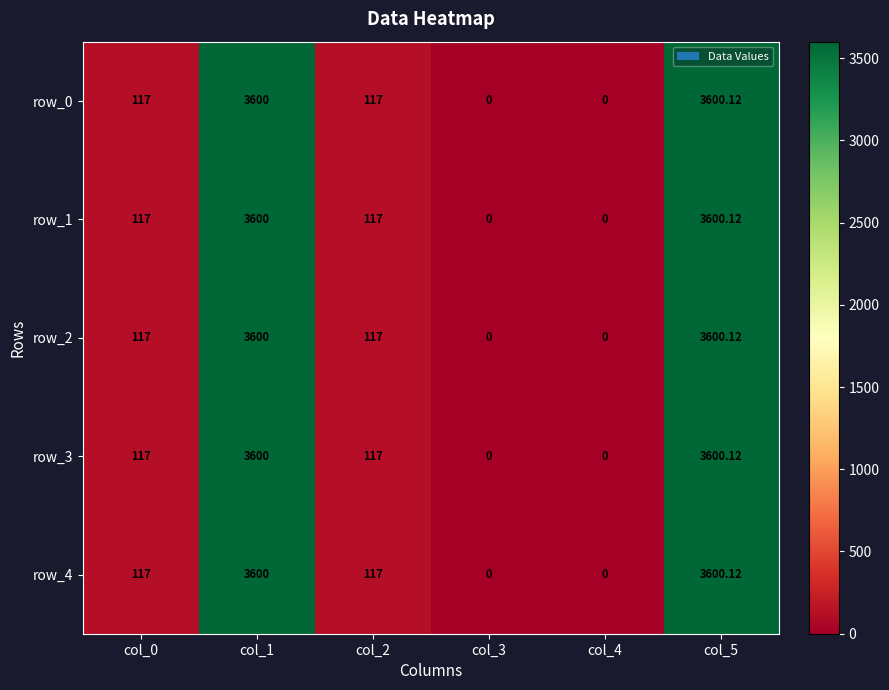

At which label does row_1 reach its minimum?

col_3